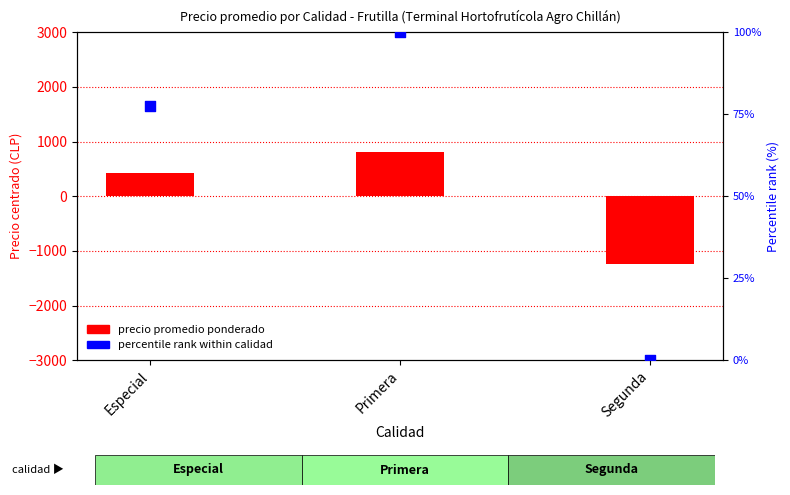

Is the value of percentile rank within calidad at Primera greater than the value of precio promedio ponderado (centered) at Primera?

No